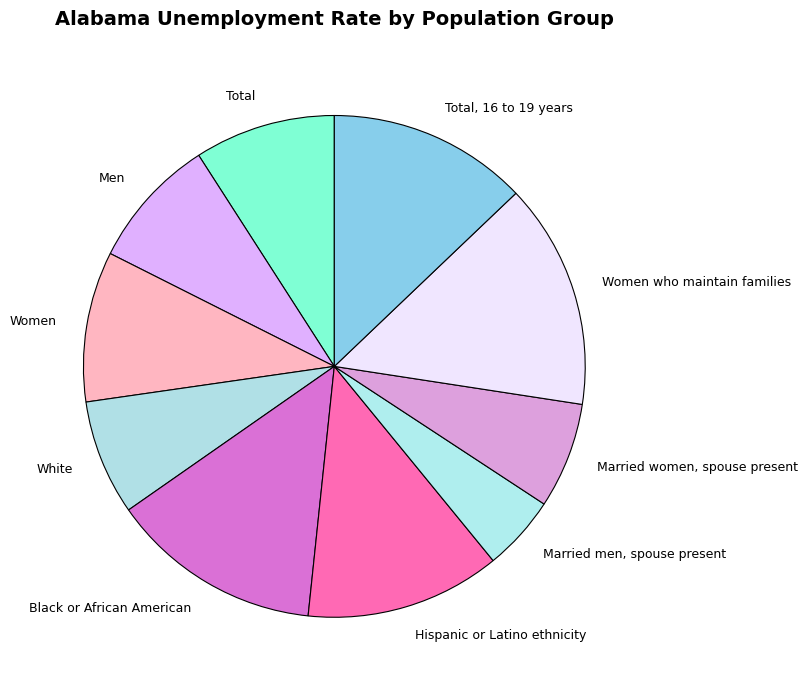

Is Total, 16 to 19 years the majority of the pie?

No